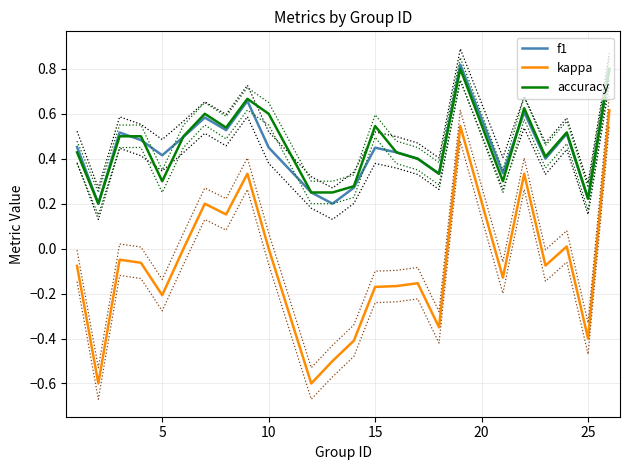

Is it true that kappa equals -0.4 at 25?

True